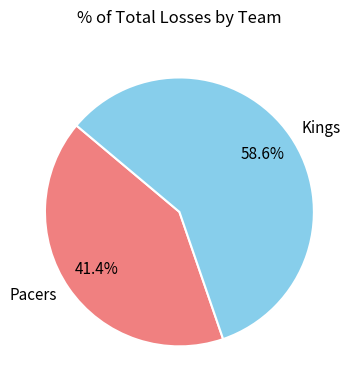

What is the largest slice in the pie chart?

Kings